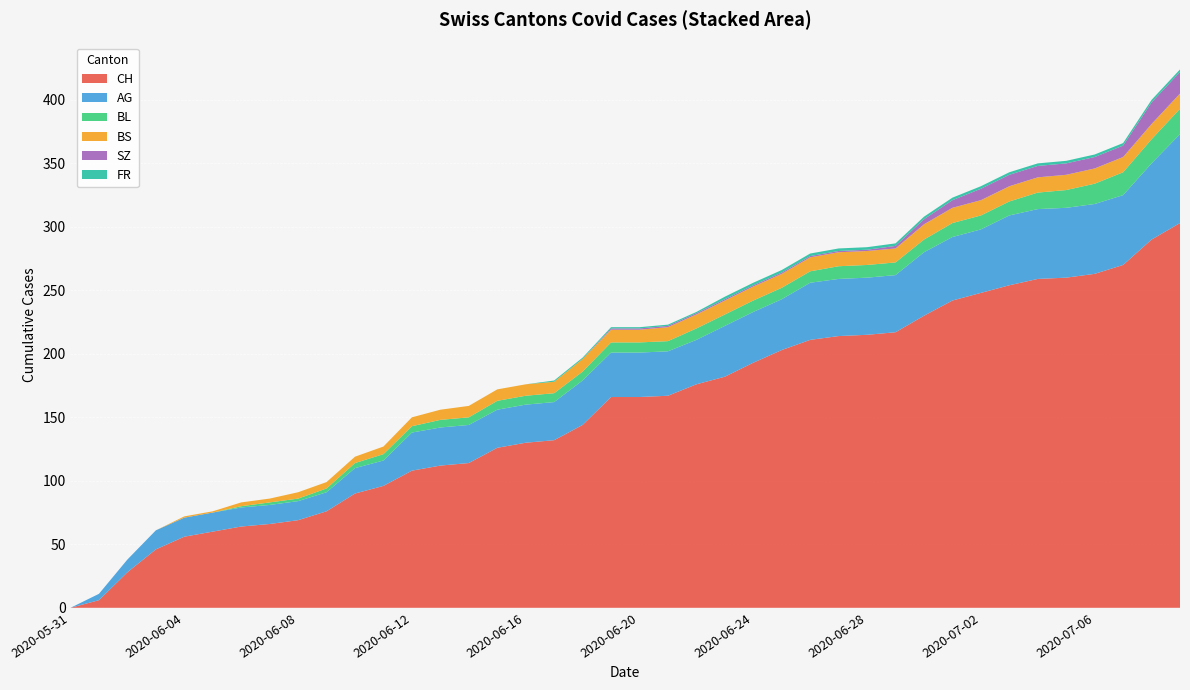

Reading left to right, what are all the values shown in this chart?

CH: 2020-05-31=0	2020-06-01=6	2020-06-02=28	2020-06-03=46	2020-06-04=56	2020-06-05=60	2020-06-06=64	2020-06-07=66	2020-06-08=69	2020-06-09=76	2020-06-10=90	2020-06-11=96	2020-06-12=108	2020-06-13=112	2020-06-14=114	2020-06-15=126	2020-06-16=130	2020-06-17=132	2020-06-18=144	2020-06-19=166	2020-06-20=166	2020-06-21=167	2020-06-22=176	2020-06-23=182	2020-06-24=193	2020-06-25=203	2020-06-26=211	2020-06-27=214	2020-06-28=215	2020-06-29=217	2020-06-30=230	2020-07-01=242	2020-07-02=248	2020-07-03=254	2020-07-04=259	2020-07-05=260	2020-07-06=263	2020-07-07=270	2020-07-08=290	2020-07-09=303
AG: 2020-05-31=0	2020-06-01=5	2020-06-02=10	2020-06-03=15	2020-06-04=15	2020-06-05=15	2020-06-06=15	2020-06-07=15	2020-06-08=15	2020-06-09=15	2020-06-10=20	2020-06-11=20	2020-06-12=30	2020-06-13=30	2020-06-14=30	2020-06-15=30	2020-06-16=30	2020-06-17=30	2020-06-18=35	2020-06-19=35	2020-06-20=35	2020-06-21=35	2020-06-22=35	2020-06-23=40	2020-06-24=40	2020-06-25=40	2020-06-26=45	2020-06-27=45	2020-06-28=45	2020-06-29=45	2020-06-30=50	2020-07-01=50	2020-07-02=50	2020-07-03=55	2020-07-04=55	2020-07-05=55	2020-07-06=55	2020-07-07=55	2020-07-08=60	2020-07-09=70
BL: 2020-05-31=0	2020-06-01=0	2020-06-02=0	2020-06-03=0	2020-06-04=0	2020-06-05=0	2020-06-06=1	2020-06-07=2	2020-06-08=2	2020-06-09=3	2020-06-10=4	2020-06-11=5	2020-06-12=5	2020-06-13=6	2020-06-14=6	2020-06-15=7	2020-06-16=7	2020-06-17=7	2020-06-18=7	2020-06-19=8	2020-06-20=8	2020-06-21=8	2020-06-22=9	2020-06-23=9	2020-06-24=9	2020-06-25=9	2020-06-26=9	2020-06-27=10	2020-06-28=10	2020-06-29=10	2020-06-30=10	2020-07-01=11	2020-07-02=11	2020-07-03=11	2020-07-04=13	2020-07-05=14	2020-07-06=16	2020-07-07=18	2020-07-08=19	2020-07-09=20
BS: 2020-05-31=0	2020-06-01=0	2020-06-02=0	2020-06-03=0	2020-06-04=1	2020-06-05=1	2020-06-06=3	2020-06-07=3	2020-06-08=5	2020-06-09=5	2020-06-10=5	2020-06-11=6	2020-06-12=7	2020-06-13=8	2020-06-14=9	2020-06-15=9	2020-06-16=9	2020-06-17=9	2020-06-18=10	2020-06-19=10	2020-06-20=10	2020-06-21=11	2020-06-22=11	2020-06-23=11	2020-06-24=11	2020-06-25=11	2020-06-26=11	2020-06-27=11	2020-06-28=11	2020-06-29=11	2020-06-30=12	2020-07-01=12	2020-07-02=12	2020-07-03=12	2020-07-04=12	2020-07-05=12	2020-07-06=12	2020-07-07=12	2020-07-08=12	2020-07-09=12
SZ: 2020-05-31=0	2020-06-01=0	2020-06-02=0	2020-06-03=0	2020-06-04=0	2020-06-05=0	2020-06-06=0	2020-06-07=0	2020-06-08=0	2020-06-09=0	2020-06-10=0	2020-06-11=0	2020-06-12=0	2020-06-13=0	2020-06-14=0	2020-06-15=0	2020-06-16=0	2020-06-17=0	2020-06-18=0	2020-06-19=1	2020-06-20=1	2020-06-21=1	2020-06-22=1	2020-06-23=1	2020-06-24=1	2020-06-25=1	2020-06-26=1	2020-06-27=1	2020-06-28=1	2020-06-29=2	2020-06-30=4	2020-07-01=6	2020-07-02=9	2020-07-03=9	2020-07-04=9	2020-07-05=9	2020-07-06=9	2020-07-07=9	2020-07-08=17	2020-07-09=17
FR: 2020-05-31=0	2020-06-01=0	2020-06-02=0	2020-06-03=0	2020-06-04=0	2020-06-05=0	2020-06-06=0	2020-06-07=0	2020-06-08=0	2020-06-09=0	2020-06-10=0	2020-06-11=0	2020-06-12=0	2020-06-13=0	2020-06-14=0	2020-06-15=0	2020-06-16=0	2020-06-17=1	2020-06-18=1	2020-06-19=1	2020-06-20=1	2020-06-21=1	2020-06-22=1	2020-06-23=2	2020-06-24=2	2020-06-25=2	2020-06-26=2	2020-06-27=2	2020-06-28=2	2020-06-29=2	2020-06-30=2	2020-07-01=2	2020-07-02=2	2020-07-03=2	2020-07-04=2	2020-07-05=2	2020-07-06=2	2020-07-07=2	2020-07-08=2	2020-07-09=2